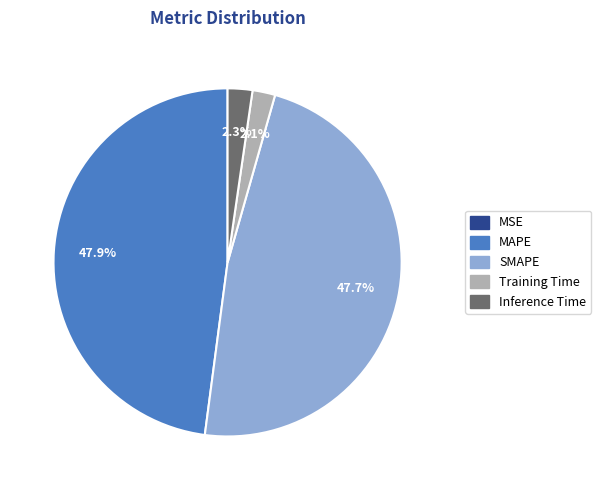

Is there any slice that represents more than half of the pie?

No